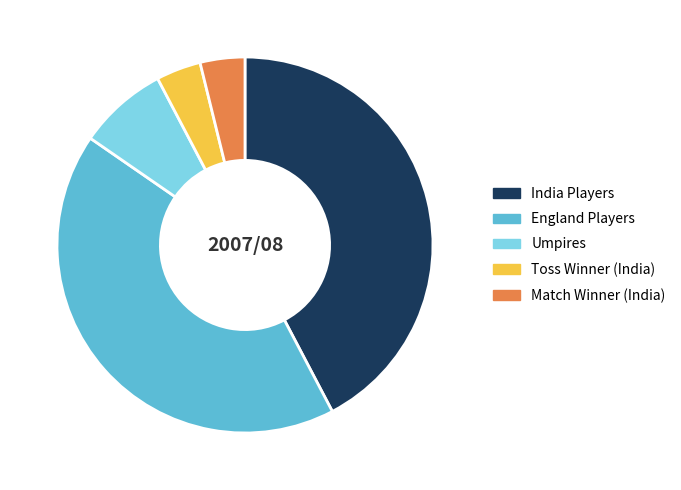

What is the ratio of the value at England Players to the value at India Players?

1.0